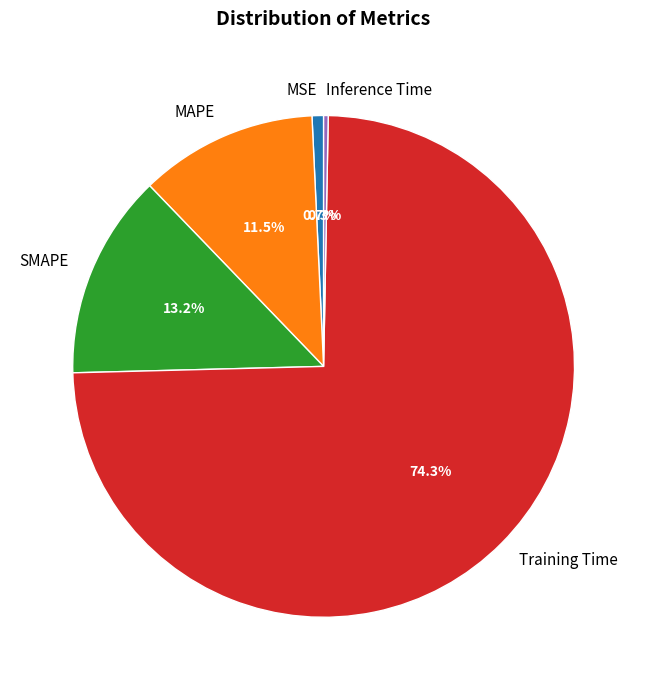

Which category has the biggest portion of the pie?

Training Time